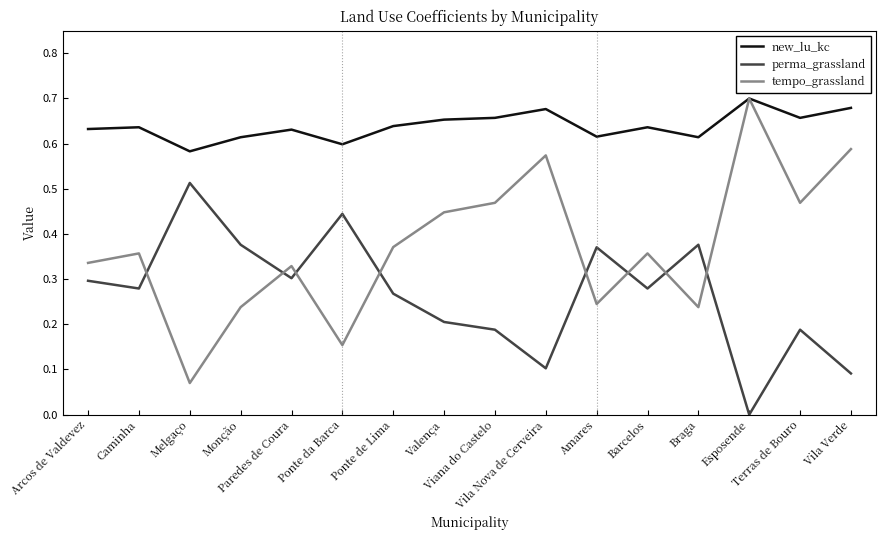

Which series has the largest range (max minus min)?

tempo_grassland